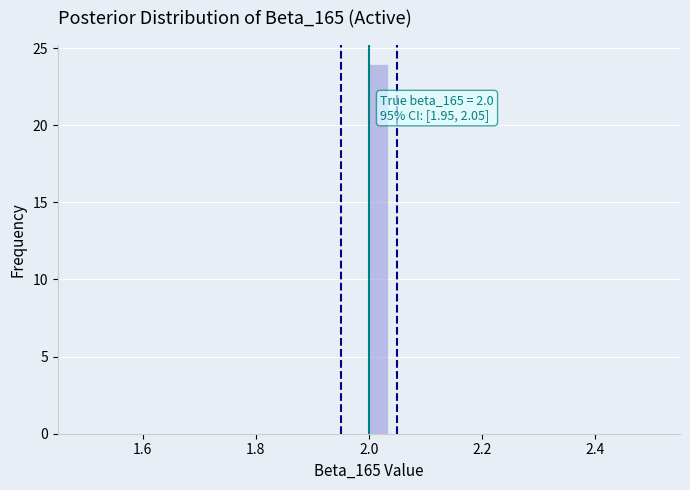

Read against the x-axis, roughly where is the centre of the tallest bar?

2.02